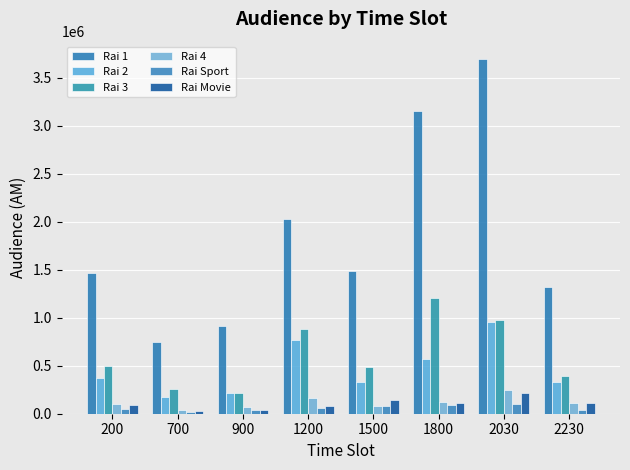

What is the approximate value of Rai Movie at 1800, to the nearest 50?

113250